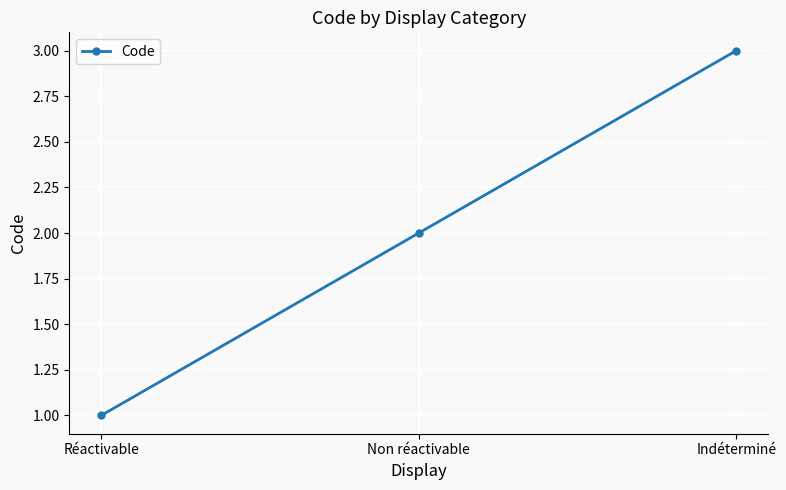

What is the average value?

2